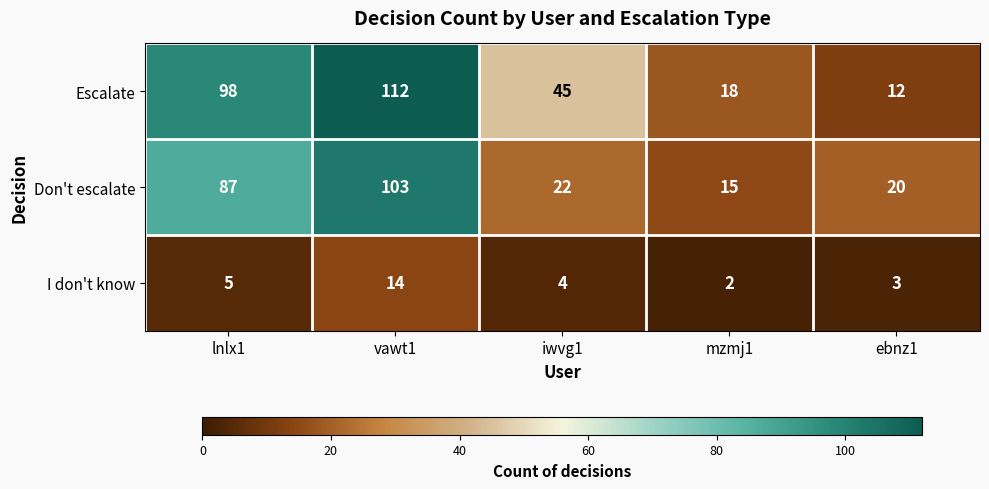

Which series has the largest range (max minus min)?

Escalate